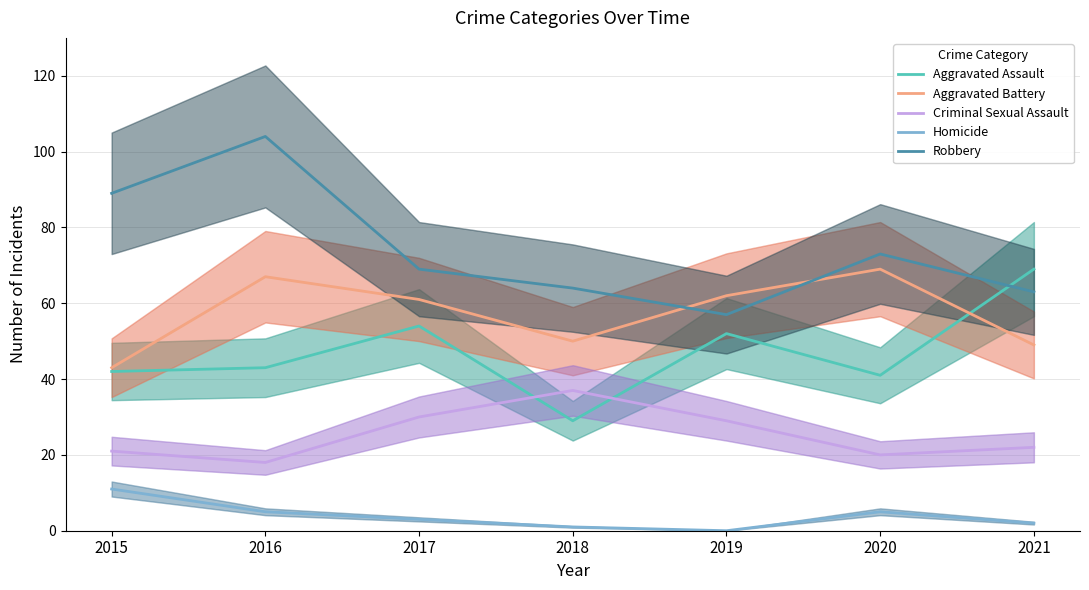

After their last crossing, which series has the higher values: Aggravated Battery or Robbery?

Robbery